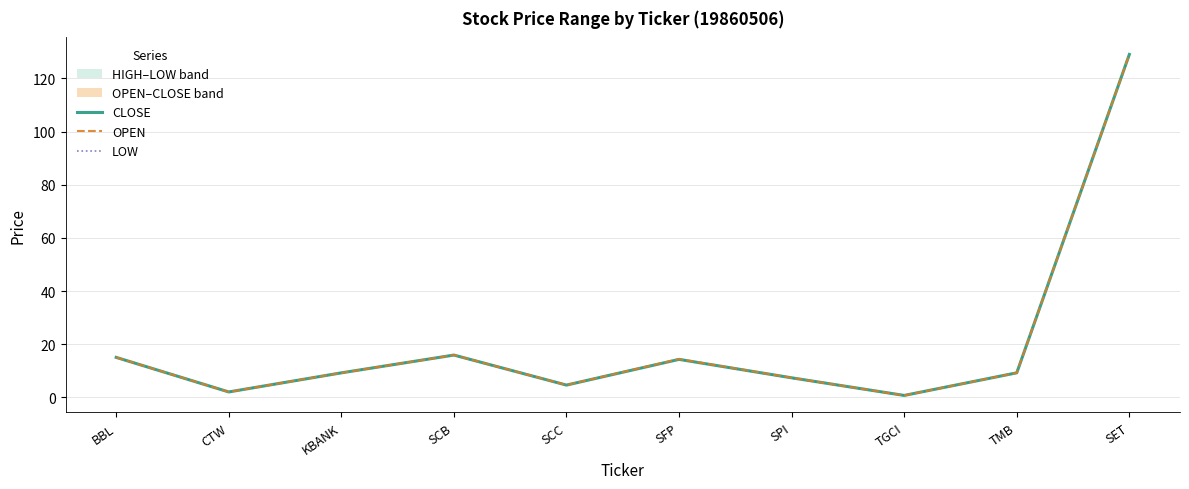

List the labels in order of OPEN value, smallest first.

TGCI, CTW, SCC, SPI, KBANK, TMB, SFP, BBL, SCB, SET